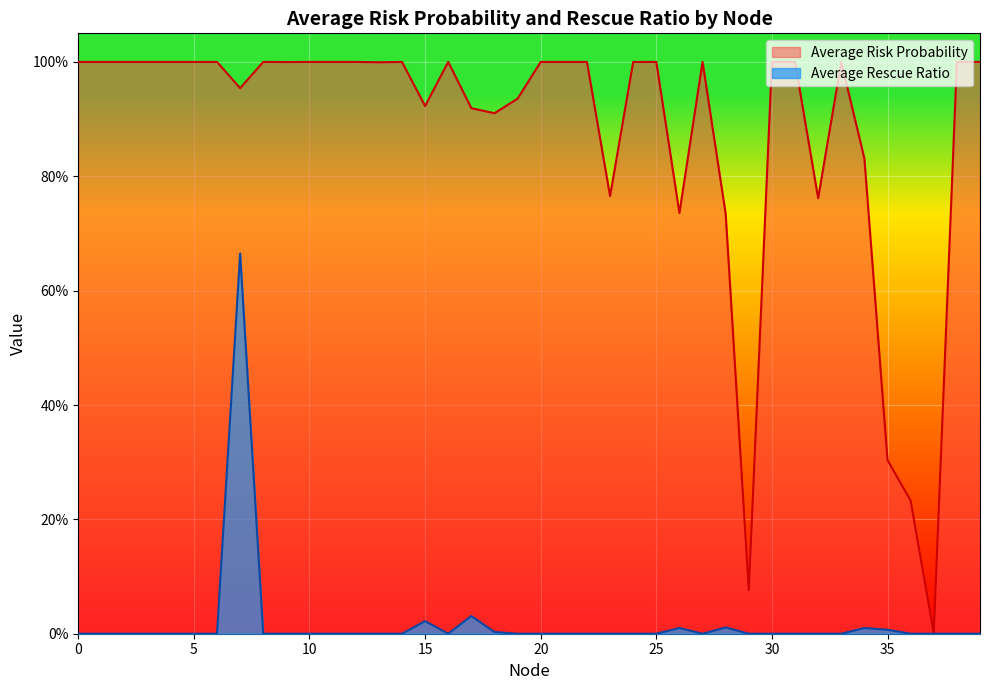

True or false: Average Risk Probability has more than 0 interior local peaks.

True